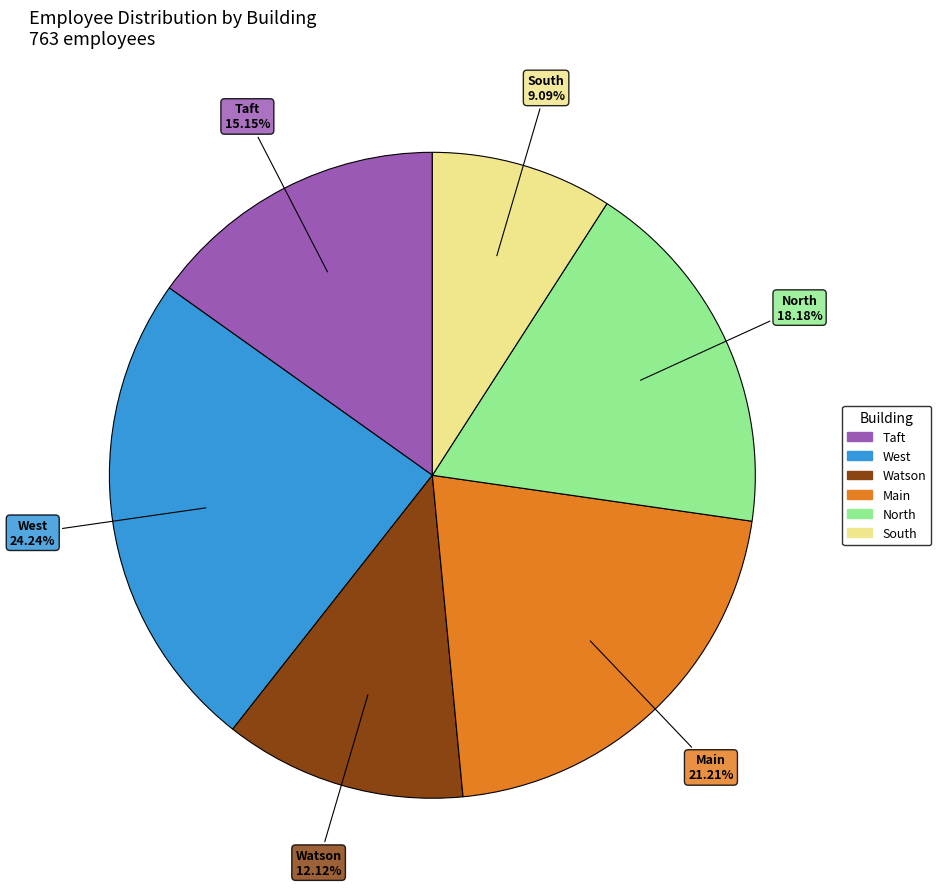

How many slices are in this pie chart?

6